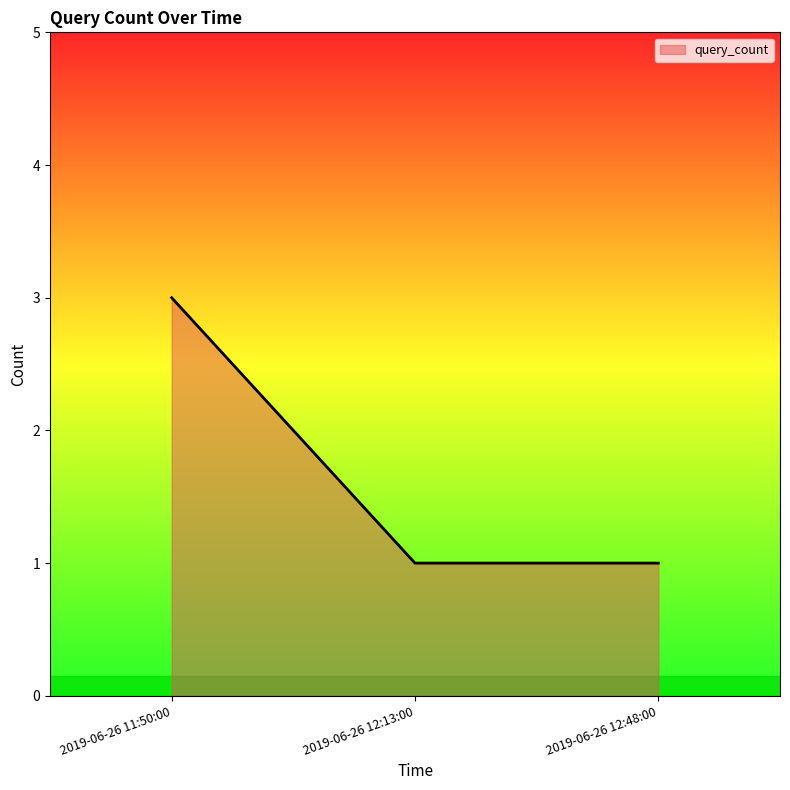

Is it true that the value at 2019-06-26 12:48:00 is 1?

True